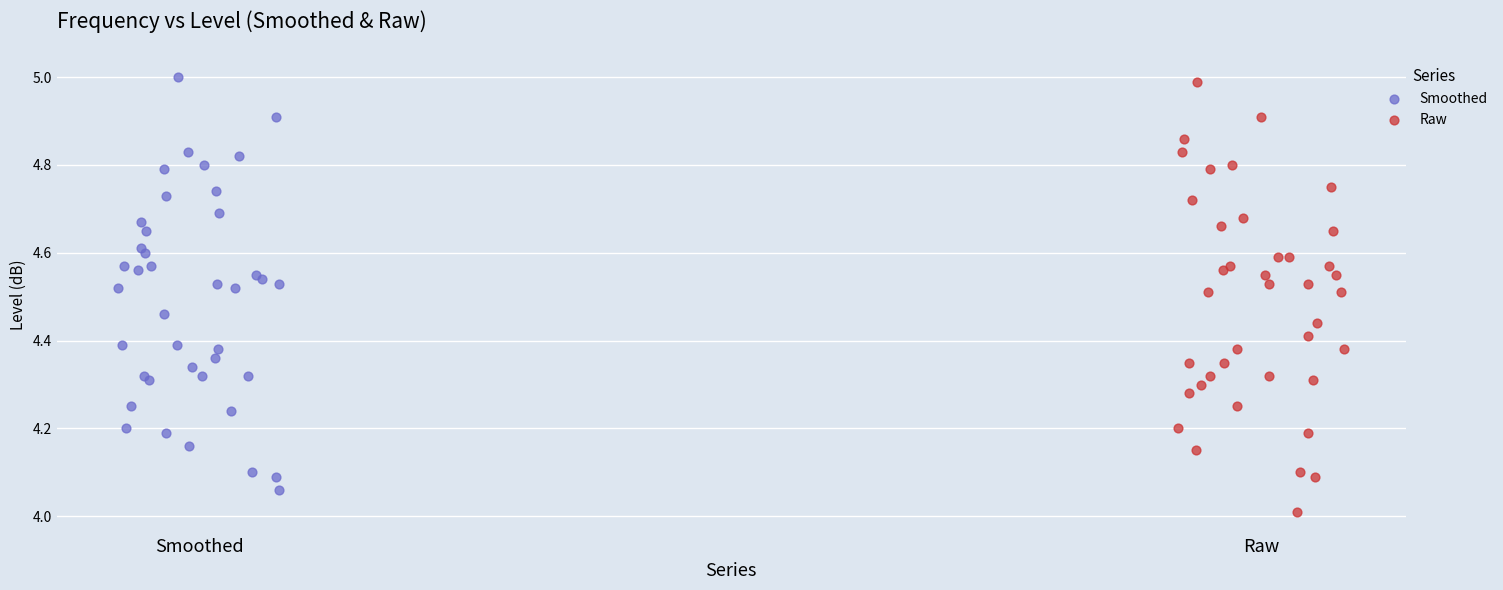

Which series contains the lowest Y value?

Raw